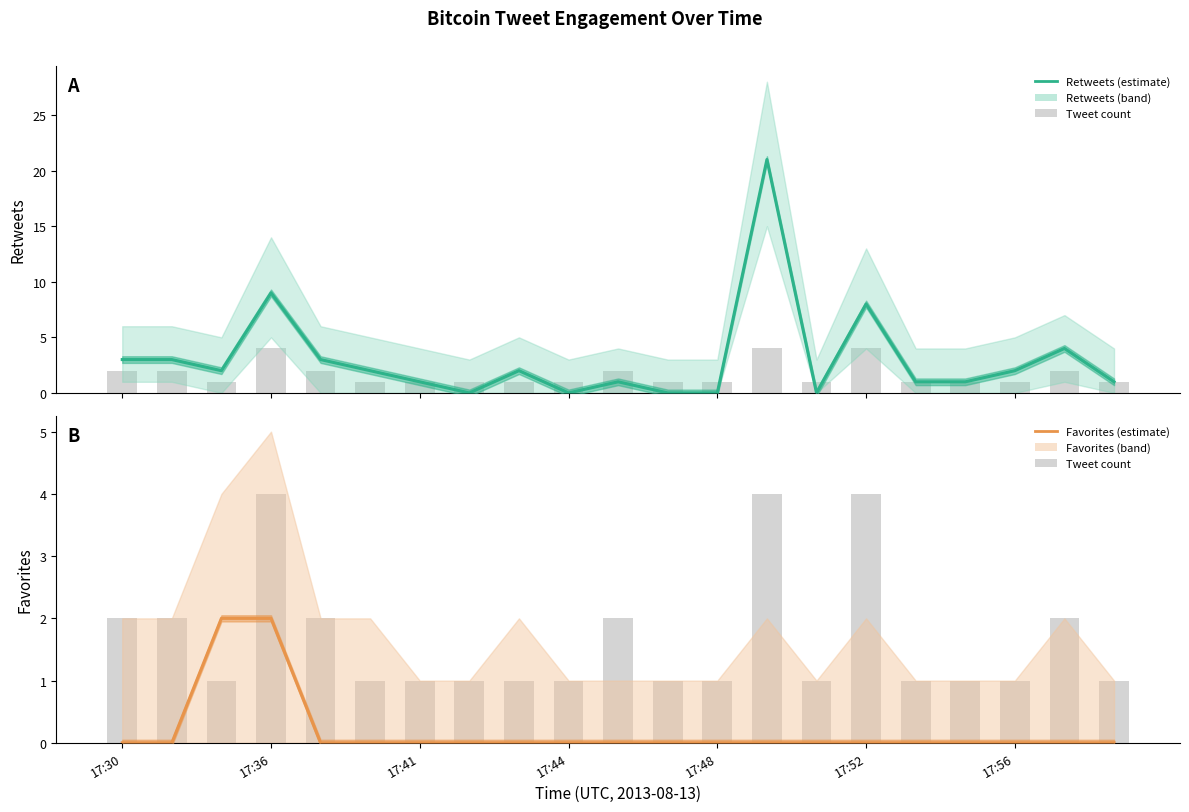

Which series changed the most between 17:36 and 16?

retweets